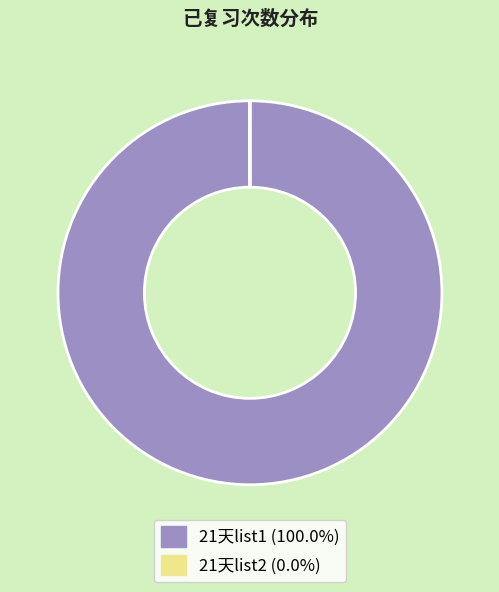

Is there a majority slice in this chart?

Yes